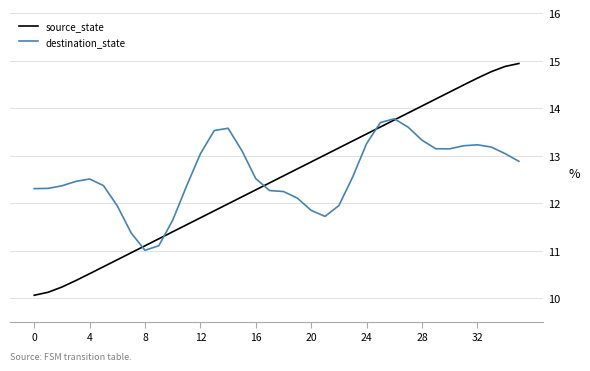

What is the lowest value of the source_state series?

10.1